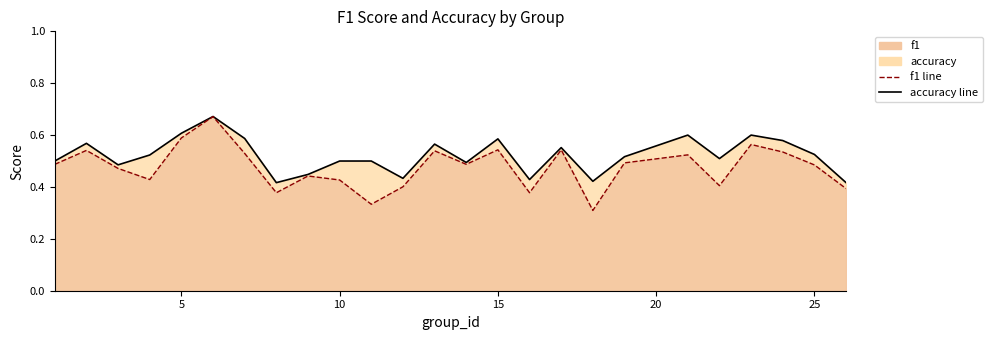

Rank the series by their average value, from lowest to highest.

f1 line, accuracy line